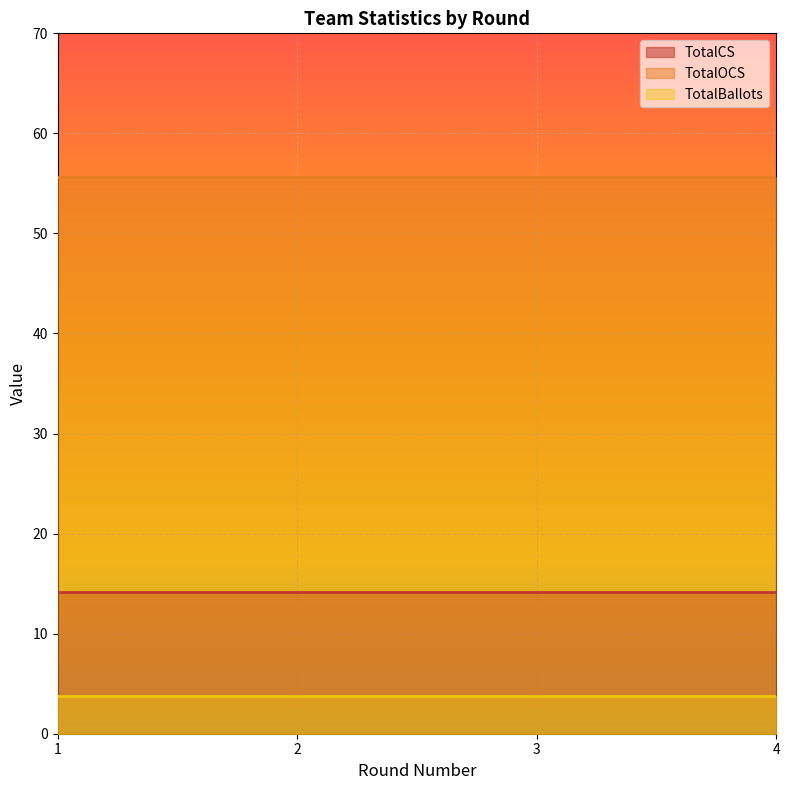

What is the minimum value shown in the chart?

3.8